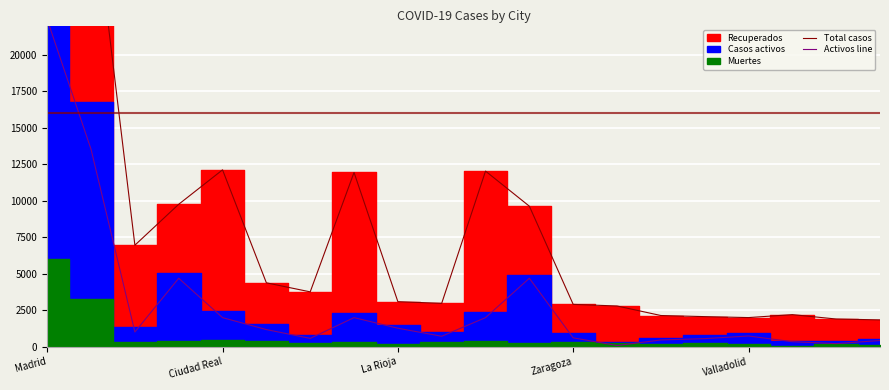

Rank the categories by Total casos value from lowest to highest.

19, 18, 16, 15, 14, 17, 13, 12, 9, 8, 6, 5, La Rioja, 11, Zaragoza, 7, 10, Valladolid, Ciudad Real, Madrid